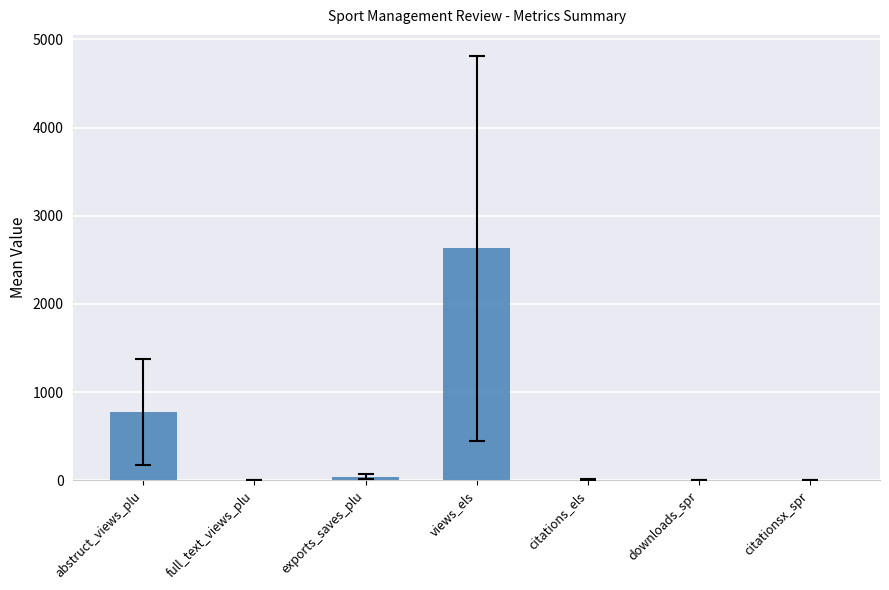

Where is the data nearest to the value 1314?

abstruct_views_plu